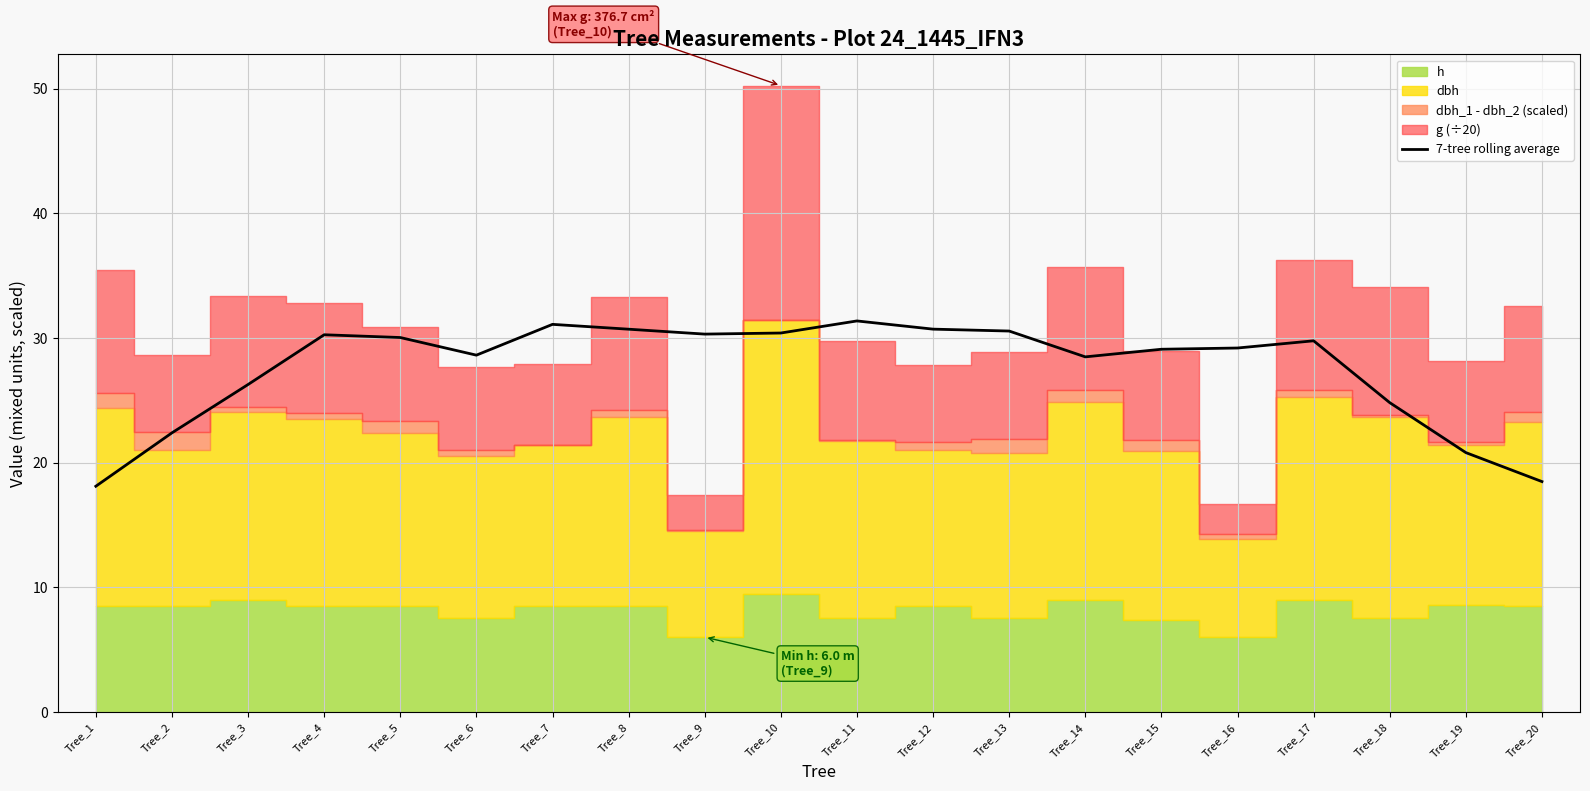

Reading right to left, what are all the values shown in this chart?

18.5	20.8	24.8	29.8	29.2	29.1	28.5	30.6	30.7	31.4	30.4	30.3	30.7	31.1	28.6	30.0	30.3	26.3	22.4	18.1